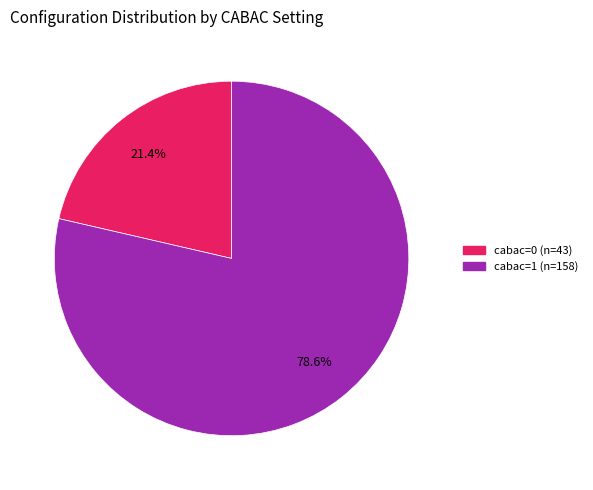

Count the number of slices in the pie.

2